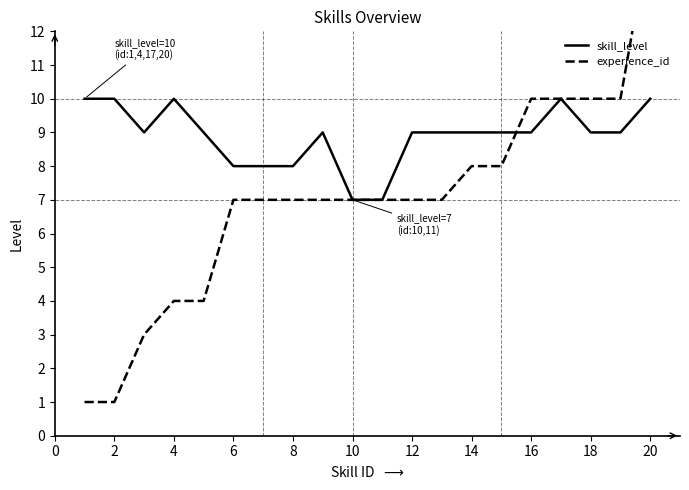

What is the sum of all skill_level values?

178